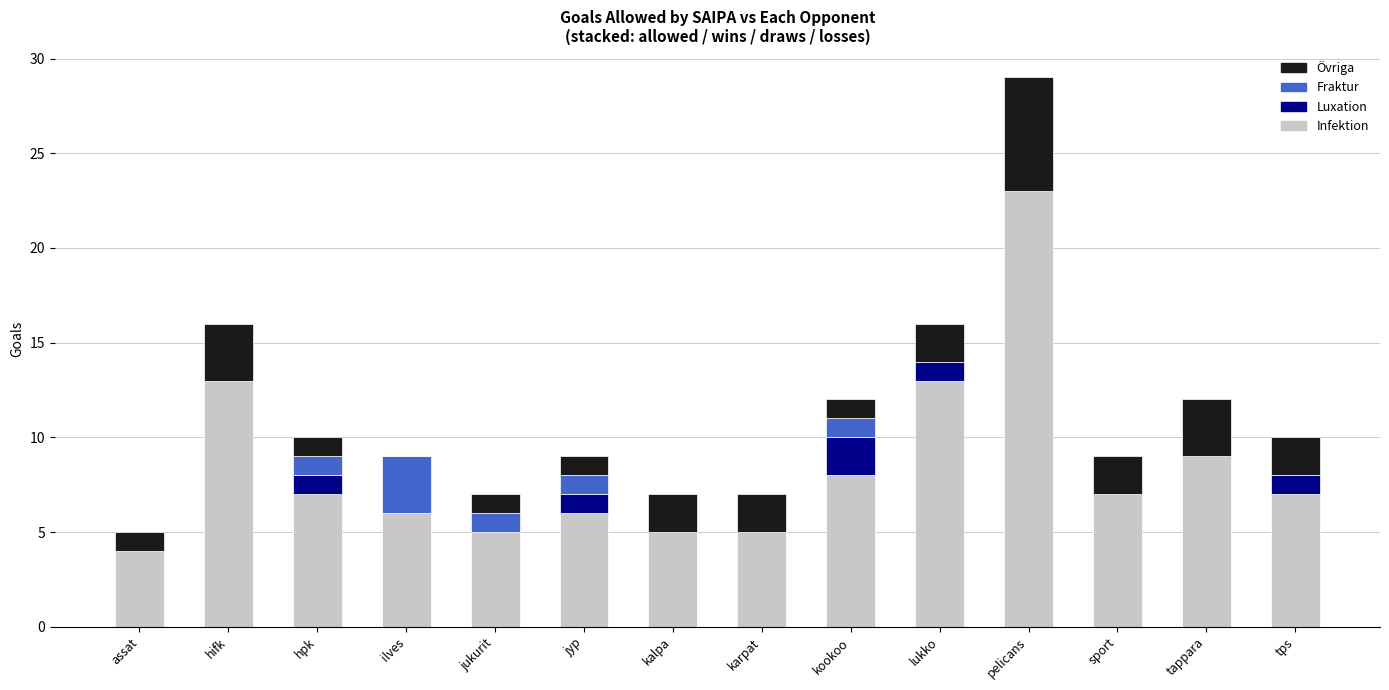

What is the total value across all series at tps?

10